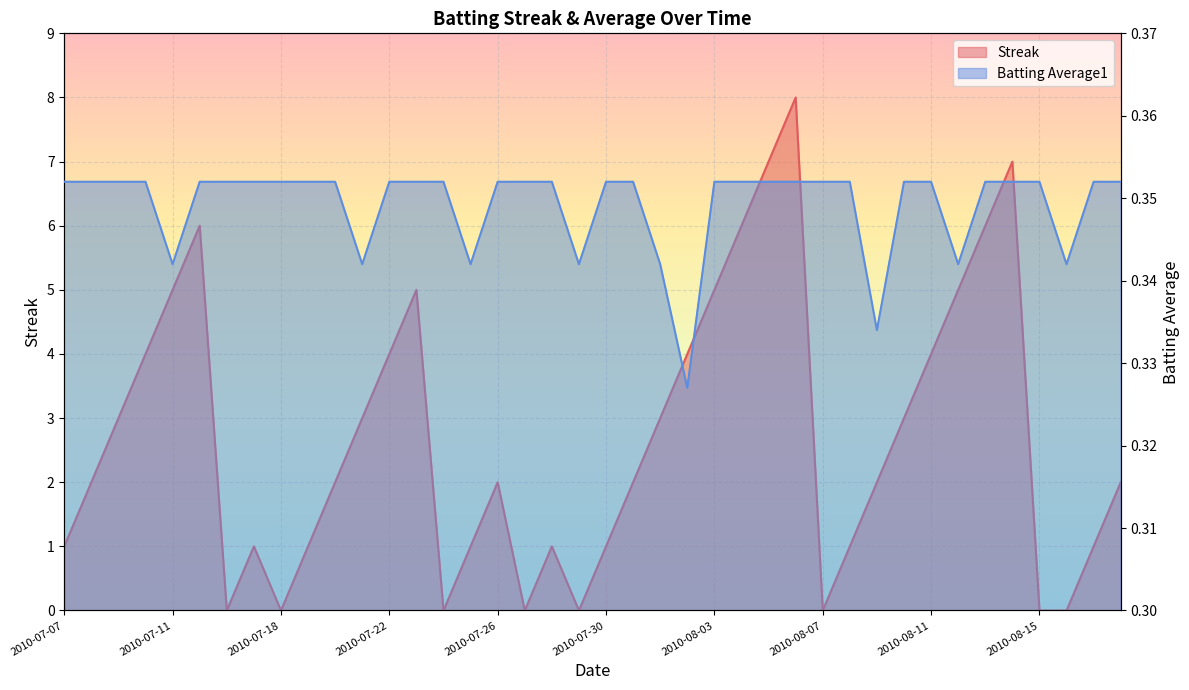

The value of Streak at 2010-07-11 is 5.0. True or false?

True